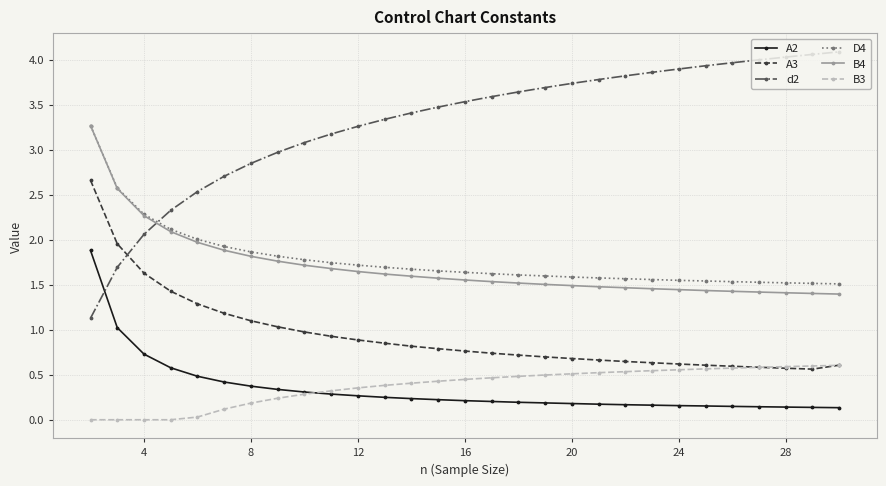

What is the sum of all d2 values?

95.6